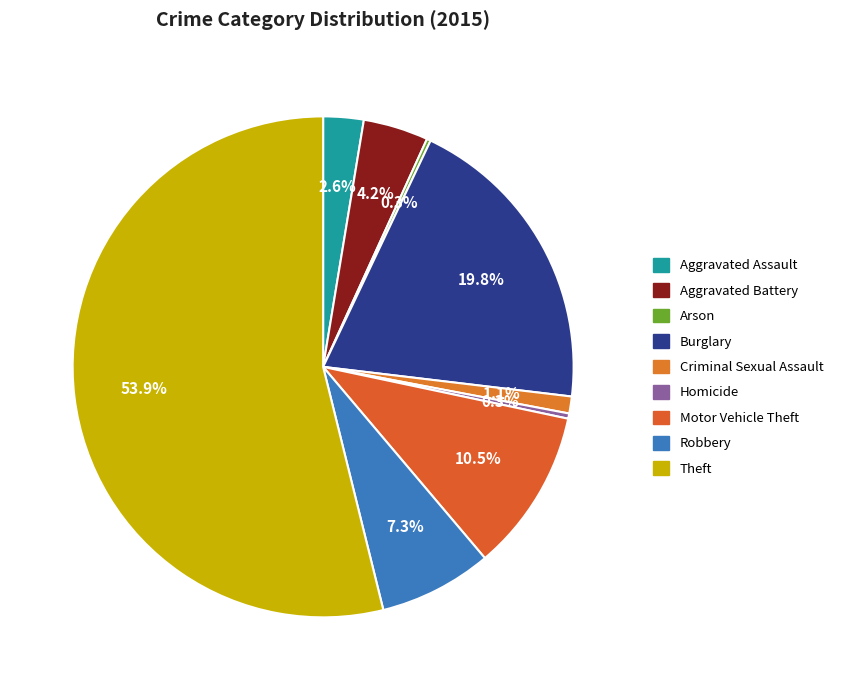

The Theft slice represents 41% of the pie. True or false?

False